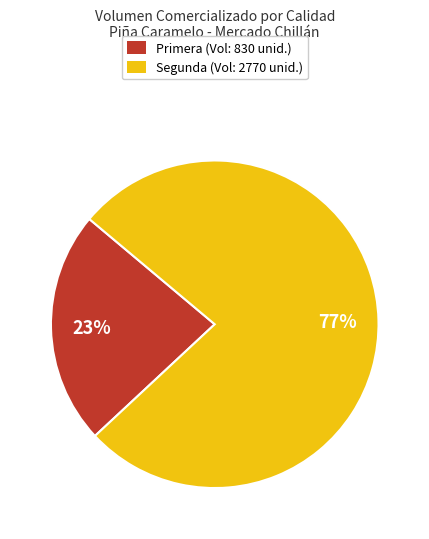

To the nearest percent, what is the difference between the largest and smallest slice percentages?

54%